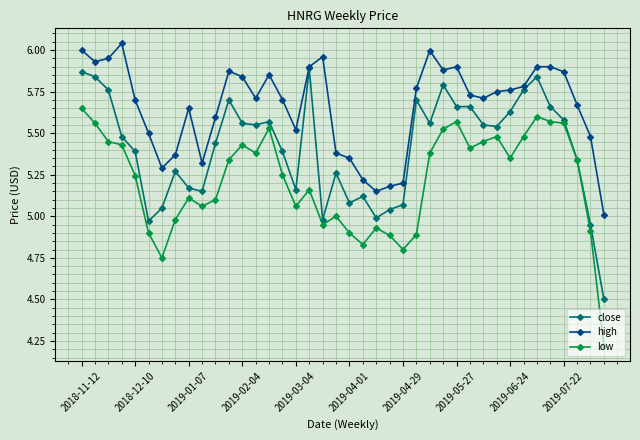

True or false: high has more than 2 interior local peaks.

True